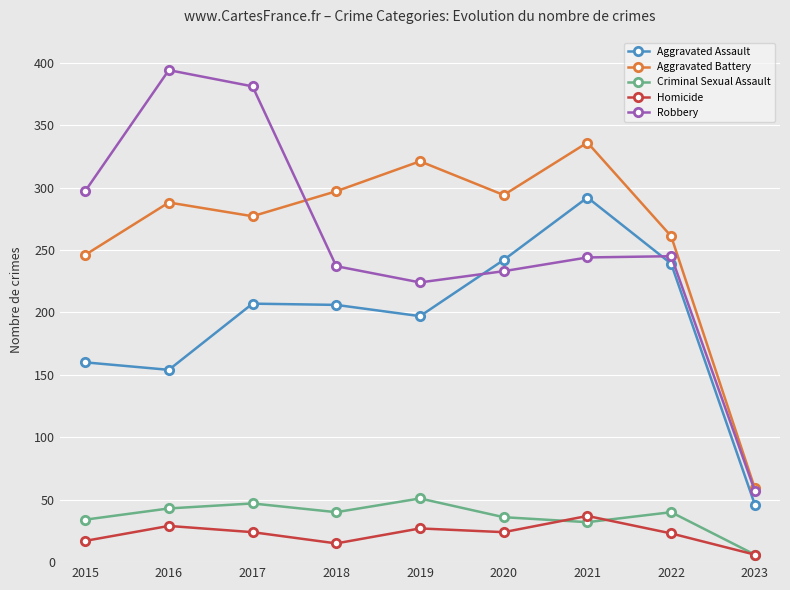

What are all the series names shown in the legend?

Aggravated Assault, Aggravated Battery, Criminal Sexual Assault, Homicide, Robbery